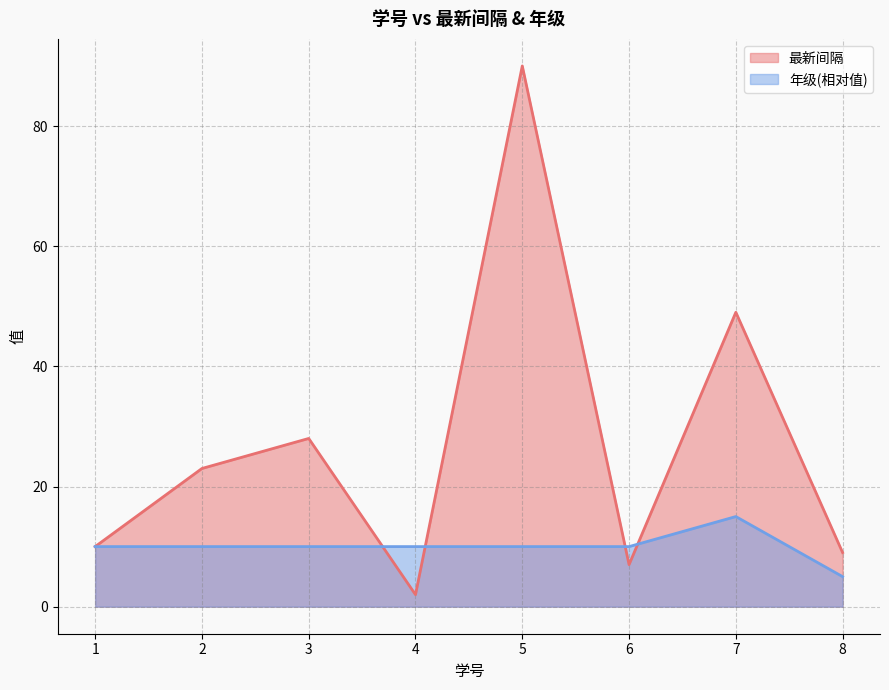

How many interior local peaks does the 年级 series have?

1